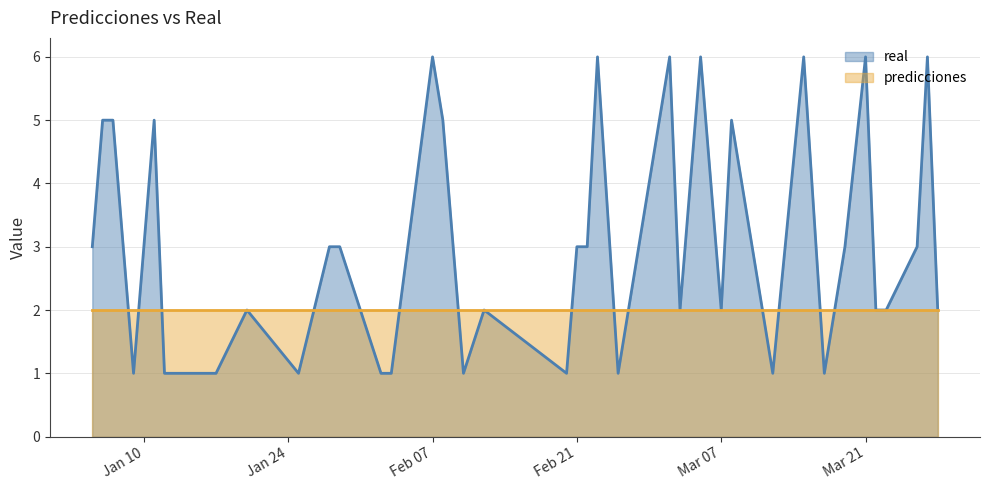

What is the sum of all values?

119